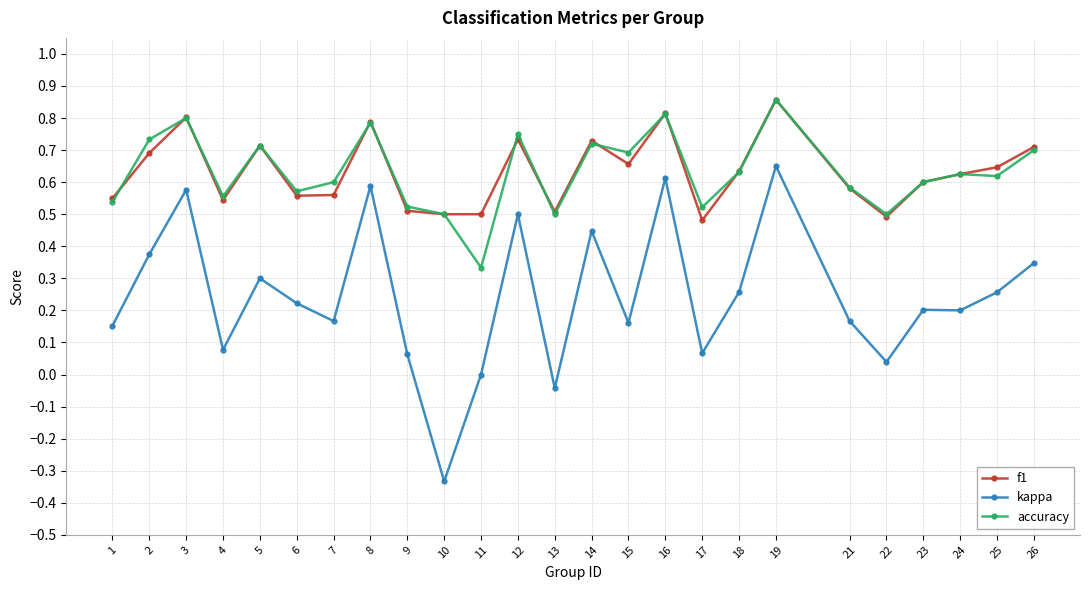

True or false: kappa has a value of 0.0 at 11.

True